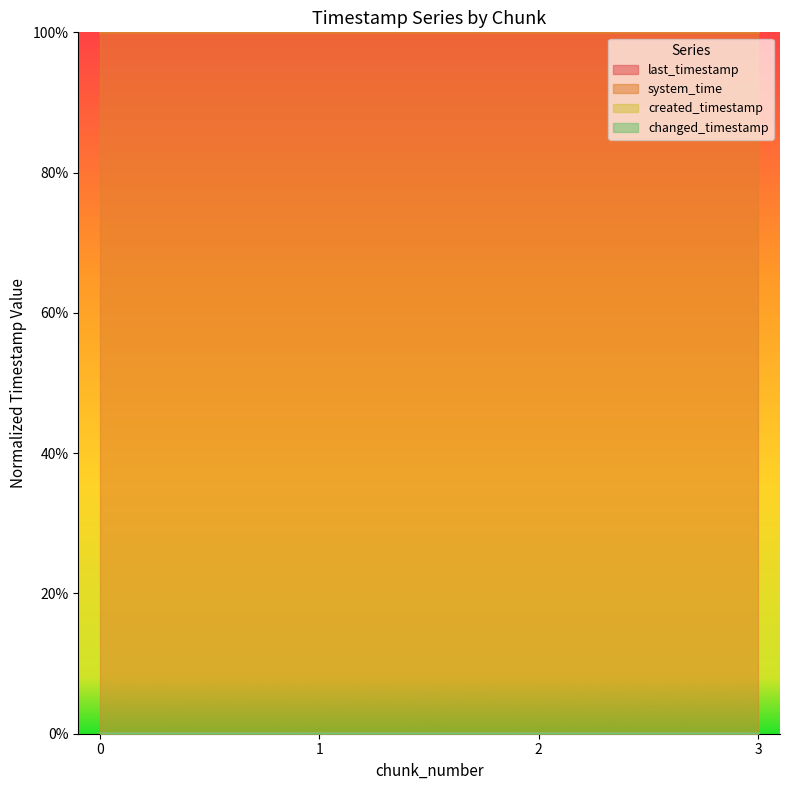

What is the difference between the highest and lowest values at 1?

1.0